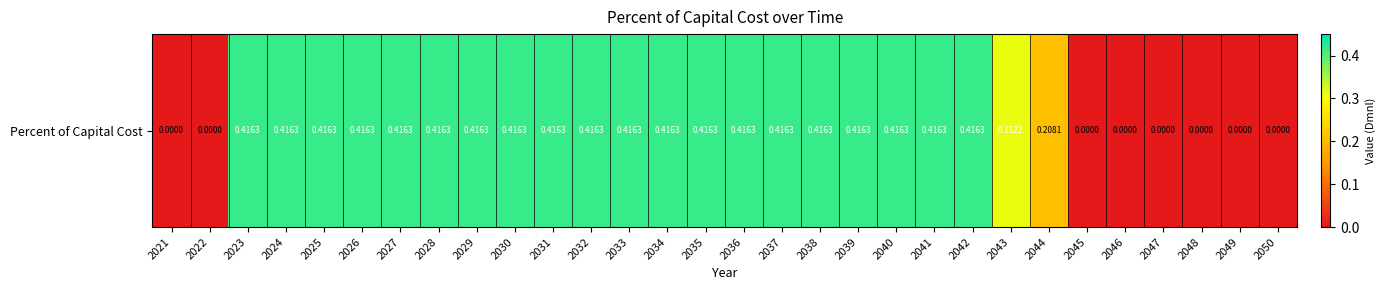

Reading right to left, extract all data points from this chart.

0.0	0.0	0.0	0.0	0.0	0.0	0.2	0.3	0.4	0.4	0.4	0.4	0.4	0.4	0.4	0.4	0.4	0.4	0.4	0.4	0.4	0.4	0.4	0.4	0.4	0.4	0.4	0.4	0.0	0.0